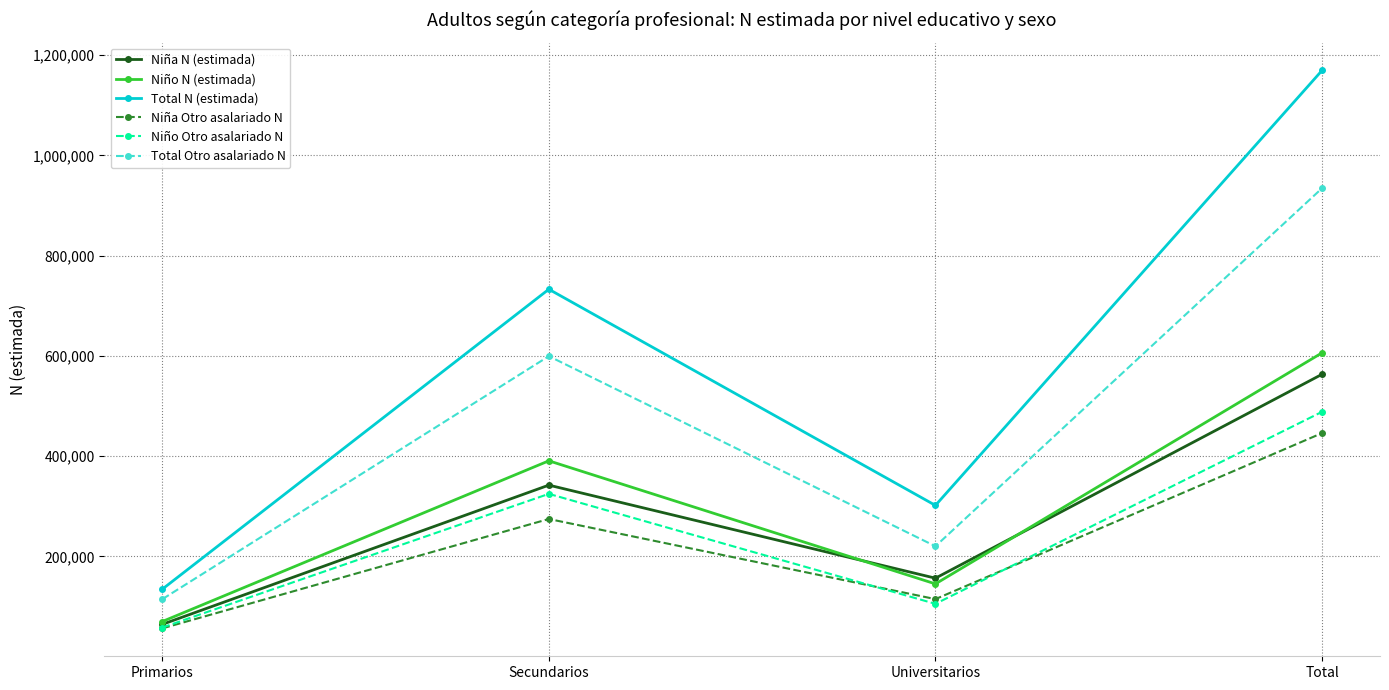

Between Universitarios and Total, which series saw the biggest shift?

Total N (estimada)